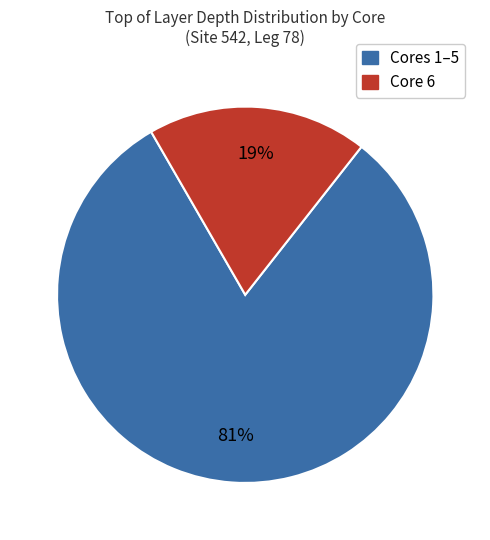

How many slices are in this pie chart?

2